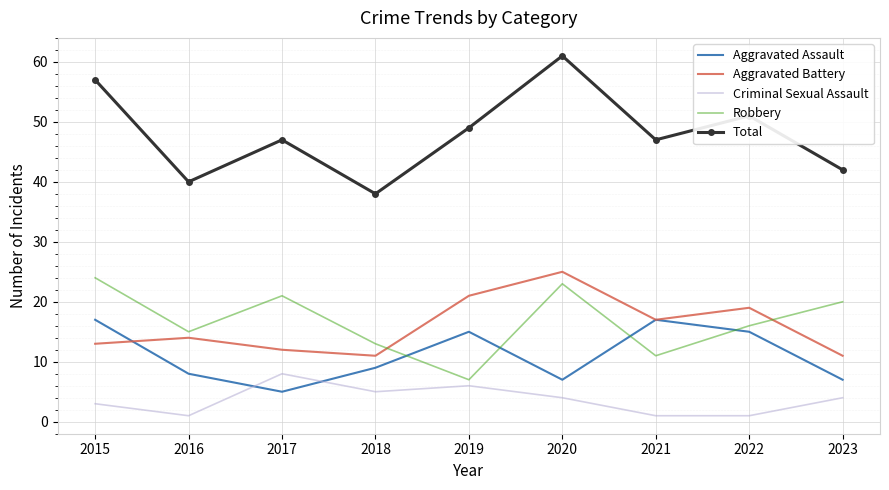

Rank the series at 2018 from lowest to highest value.

Criminal Sexual Assault, Aggravated Assault, Aggravated Battery, Robbery, Total